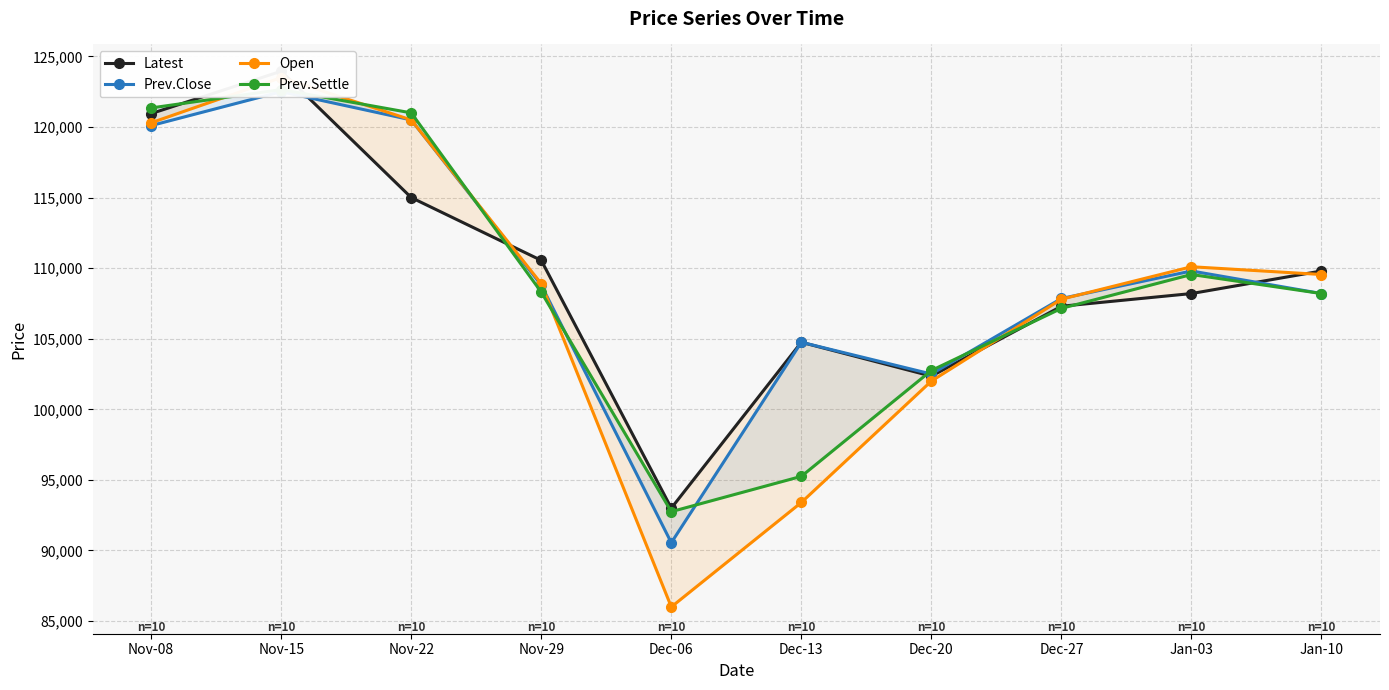

What is the label of the 10th point from the right?

Nov-08